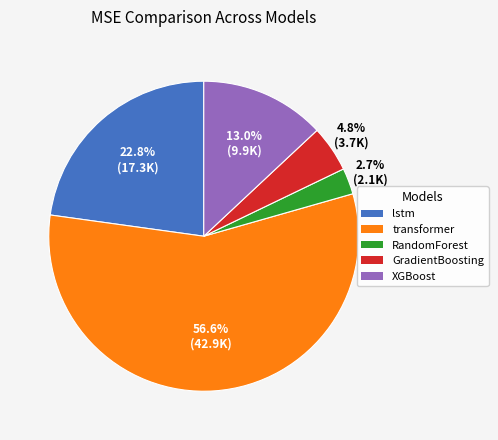

Between RandomForest and GradientBoosting, which is larger?

GradientBoosting